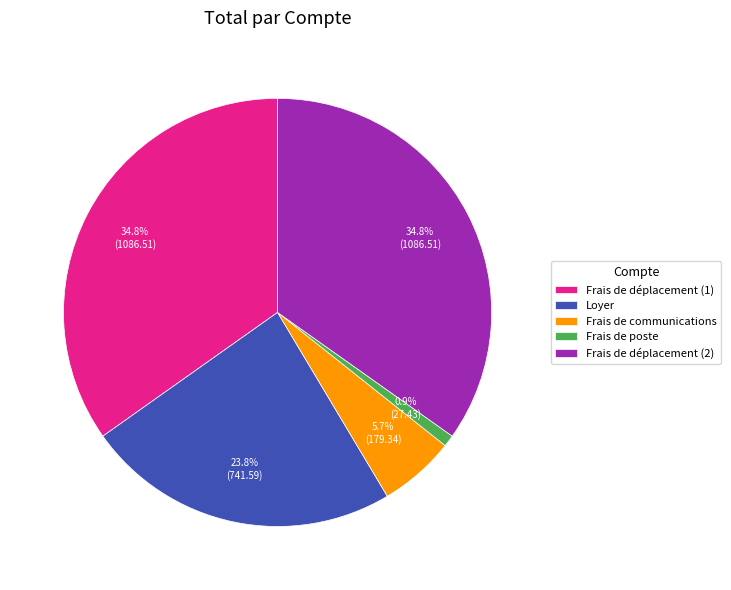

Count the number of slices in the pie.

5